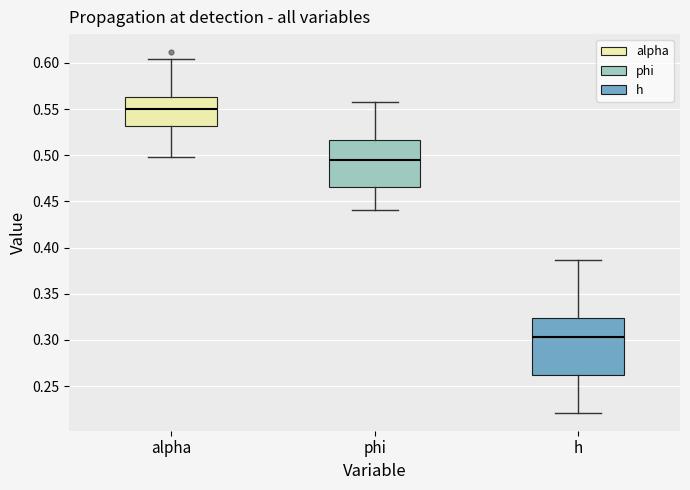

Reading left to right, read every box against the y-axis: the position of its median line, the range the box covers, and the ends of its whiskers. The values are not printed on the chart, so give them approximately, as read against the axis.

alpha: median 0.550, box 0.530 to 0.565, whiskers 0.500 to 0.605
phi: median 0.495, box 0.465 to 0.515, whiskers 0.440 to 0.560
h: median 0.305, box 0.260 to 0.325, whiskers 0.220 to 0.385